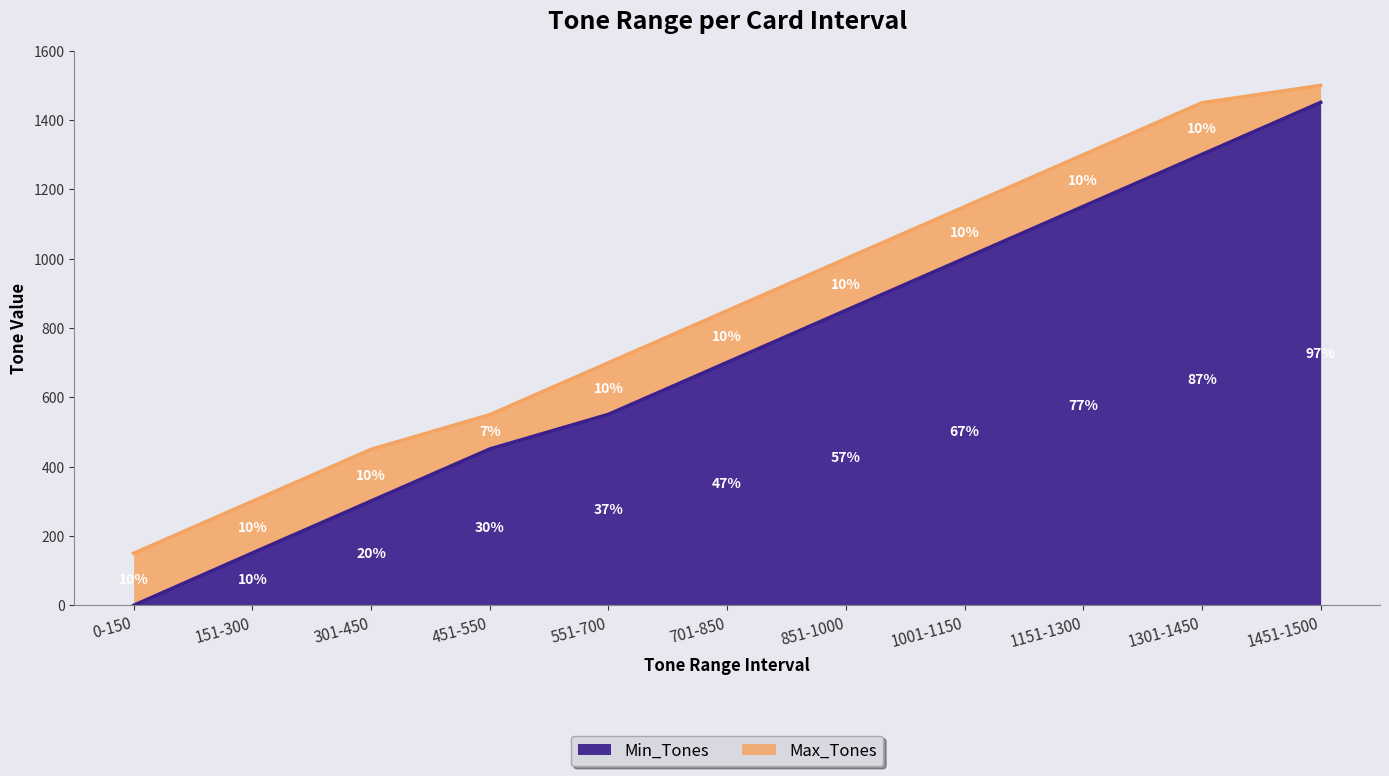

True or false: Max_Tones and Min_Tones cross at least once.

False